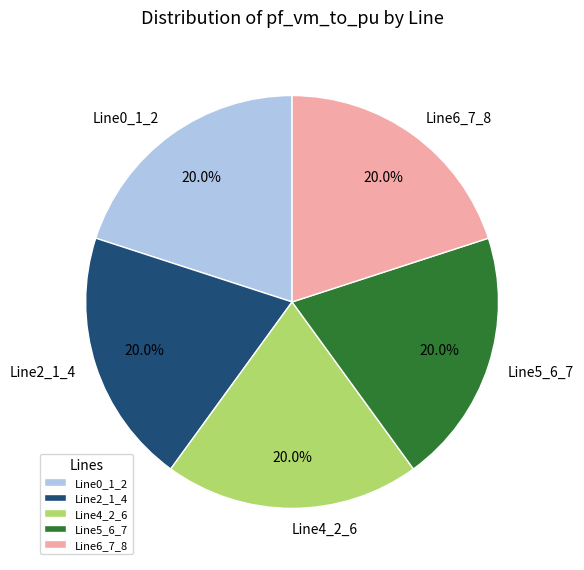

To the nearest percent, what is the difference between the largest and smallest slice percentages?

0%